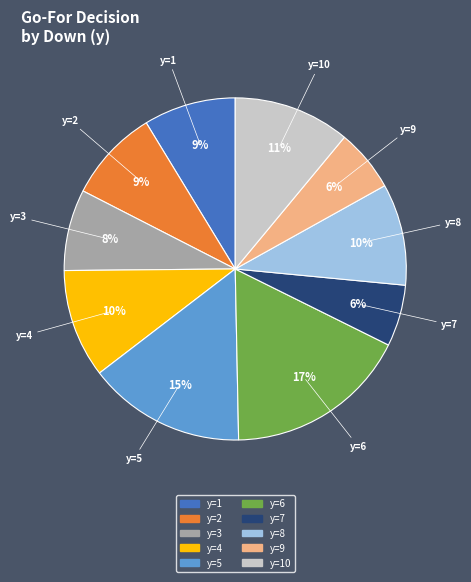

To the nearest percent, what portion does y=2 represent?

9%